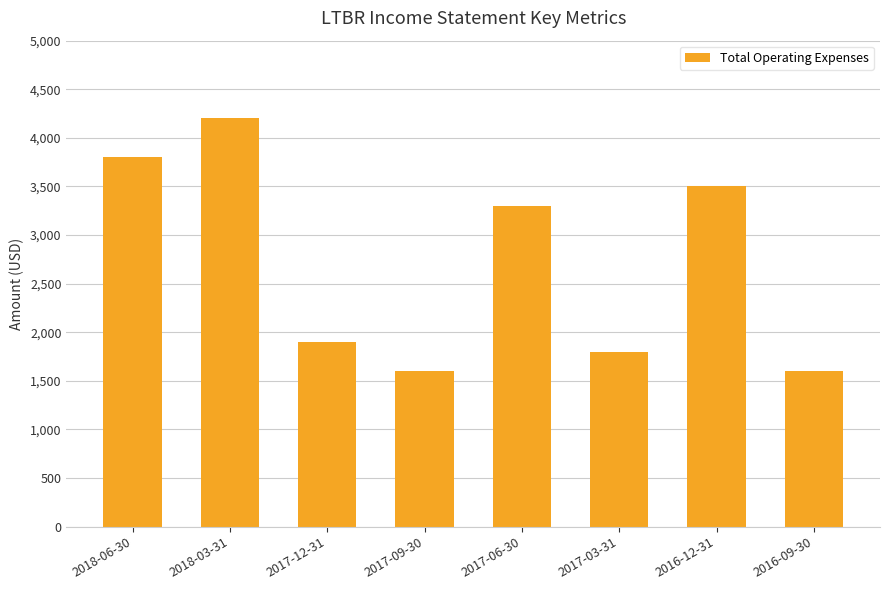

The value at 2017-12-31 is 716. True or false?

False